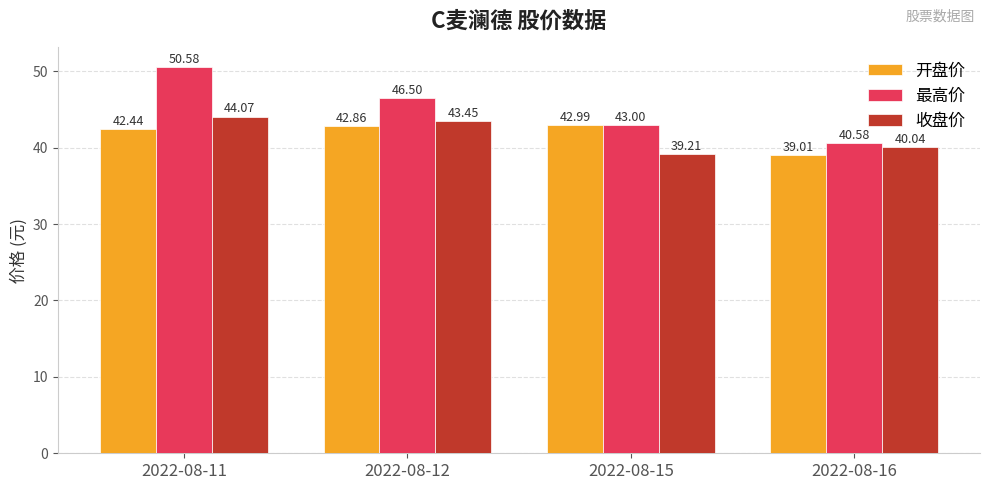

How many distinct data groups are displayed?

3